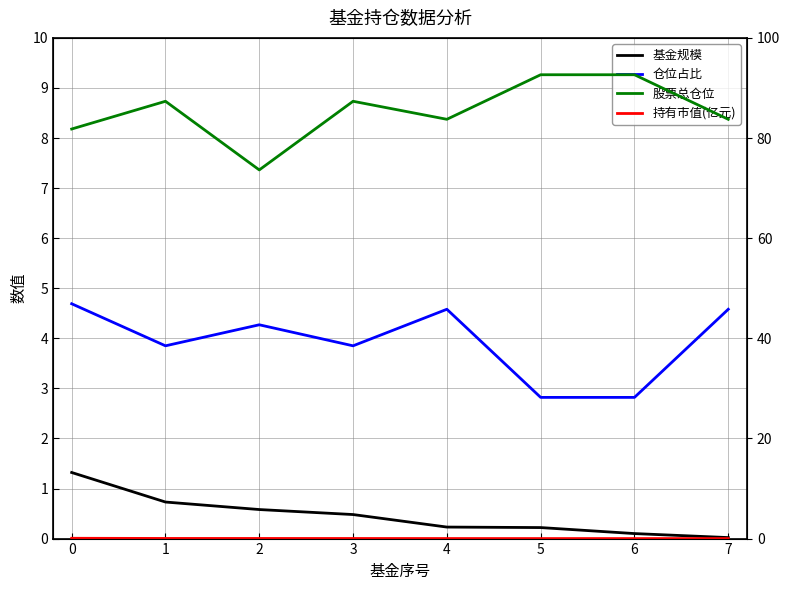

At which label is 基金规模 closest to 0?

7